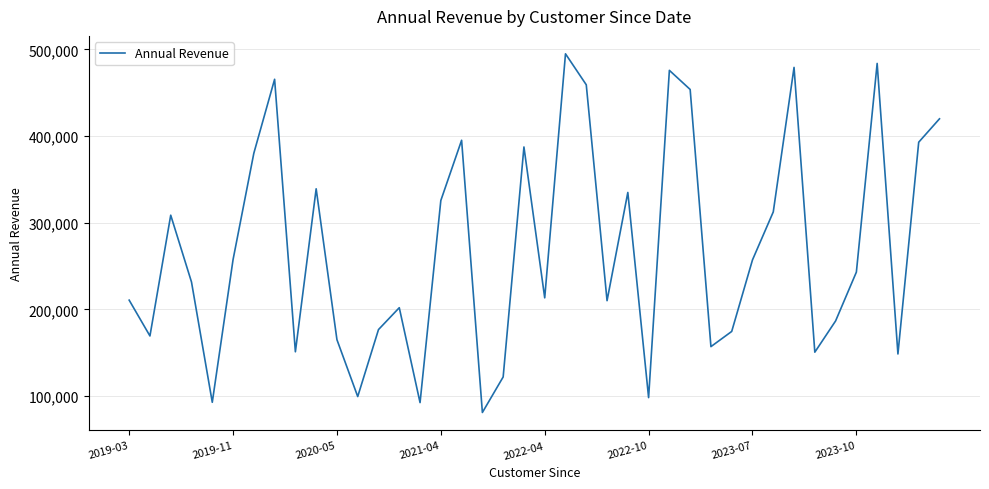

What is the maximum value shown in the chart?

494938.8